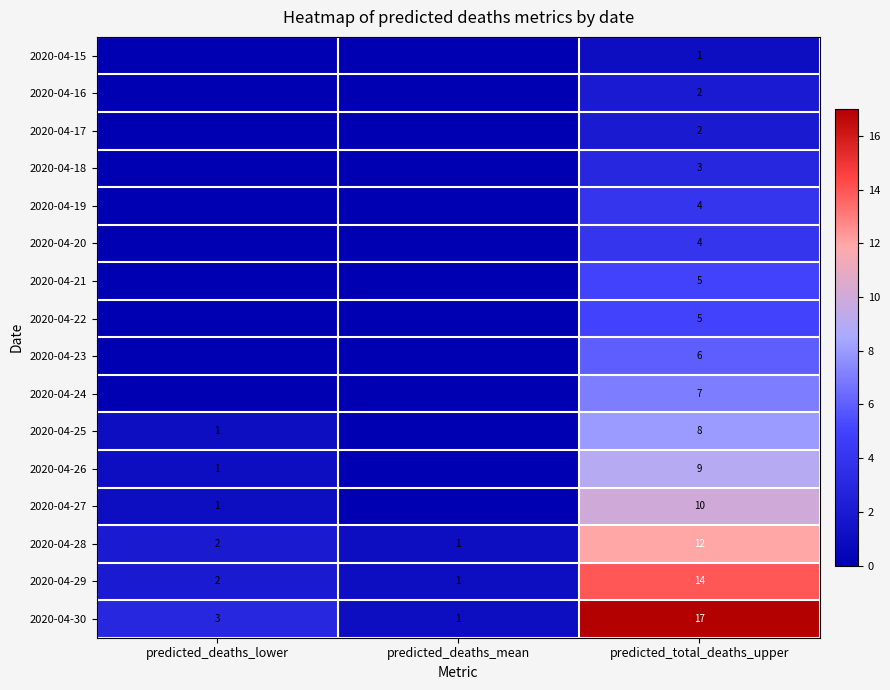

What is the spread (max minus min) of values at predicted_total_deaths_upper?

16